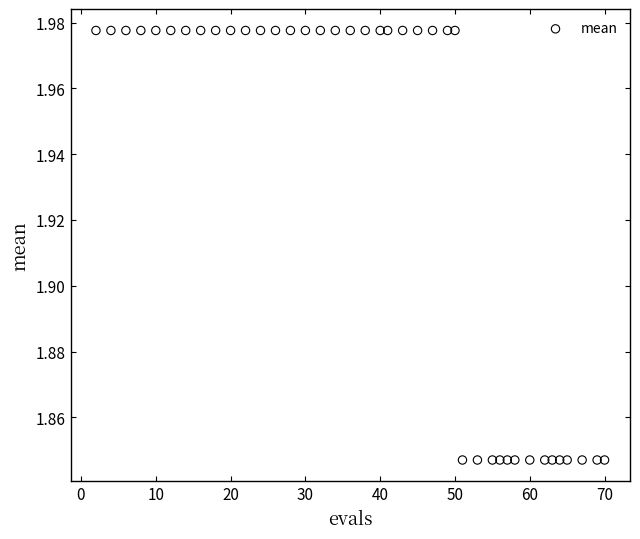

What is the range of X values (max minus min)?

68.0